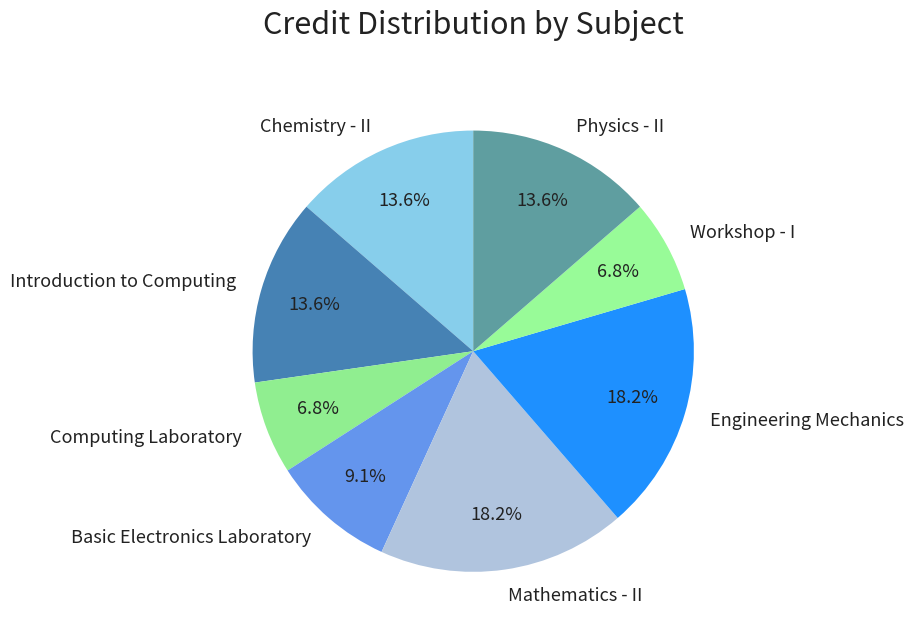

The Physics - II slice represents 1% of the pie. True or false?

False